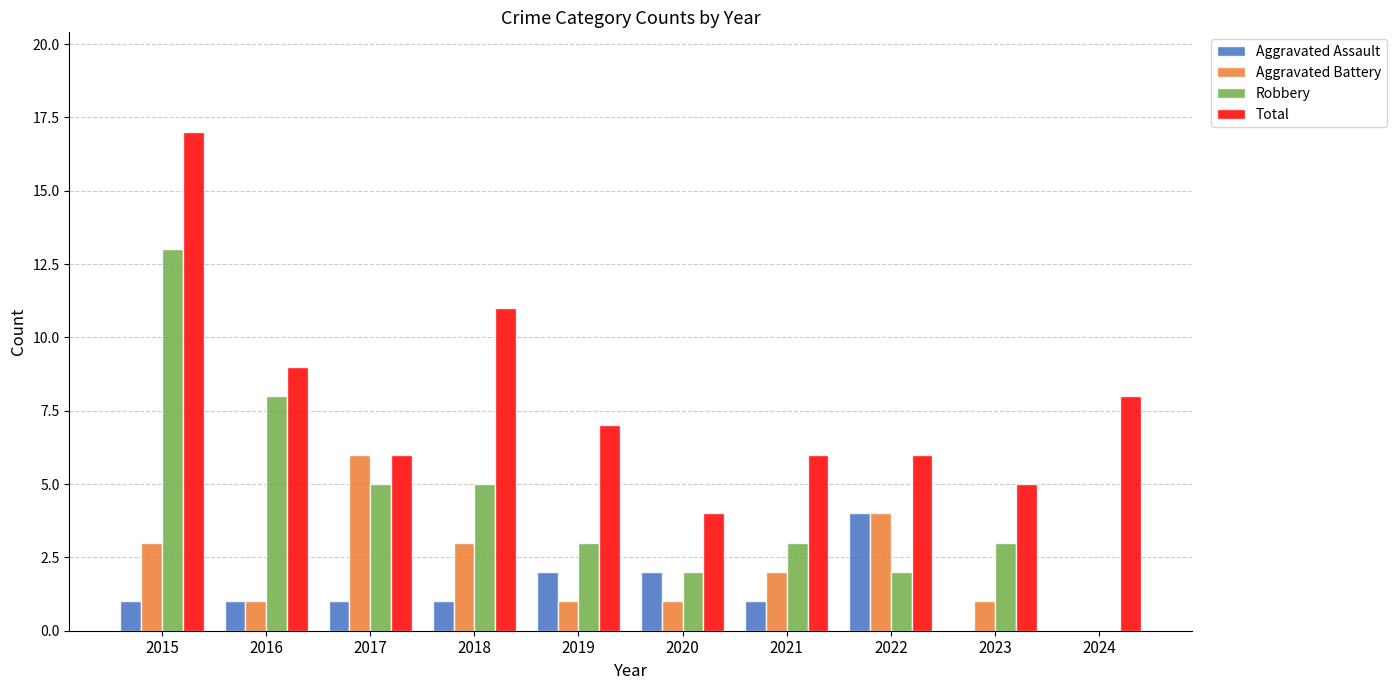

The value of Robbery at 2019 is 3. True or false?

True